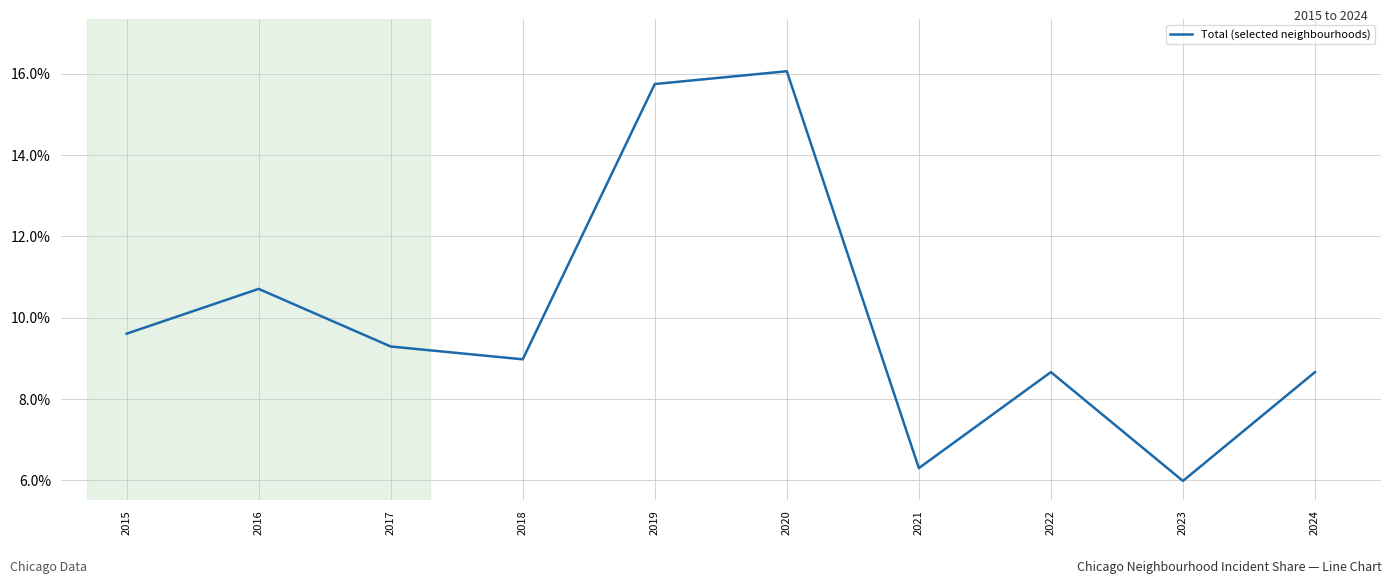

What is the maximum value shown in the chart?

16.1